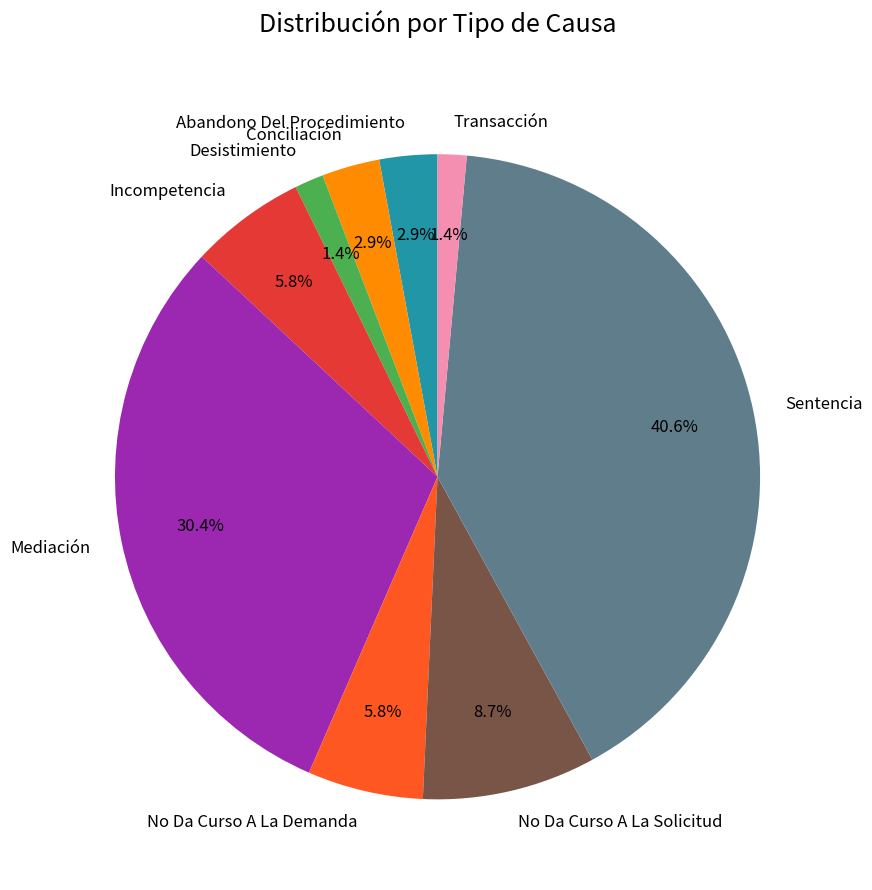

Is Sentencia the majority of the pie?

No